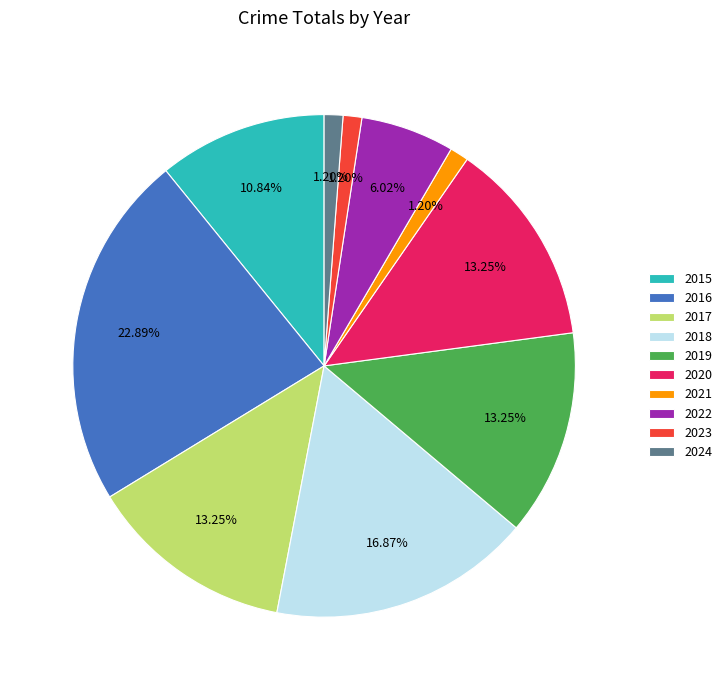

Between 2018 and 2024, which is larger?

2018